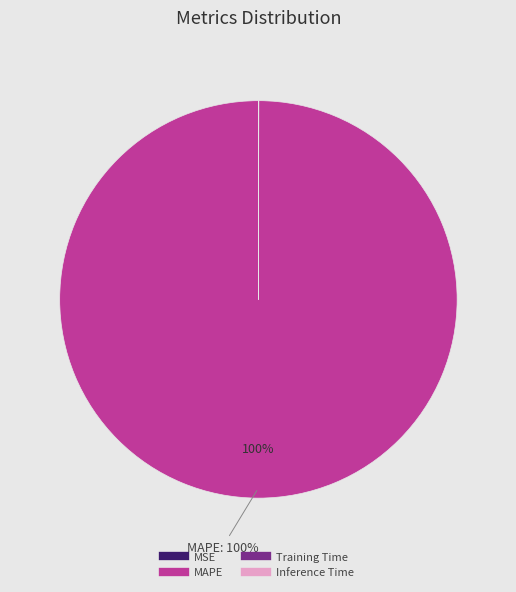

To the nearest percent, what is the average slice percentage?

25%